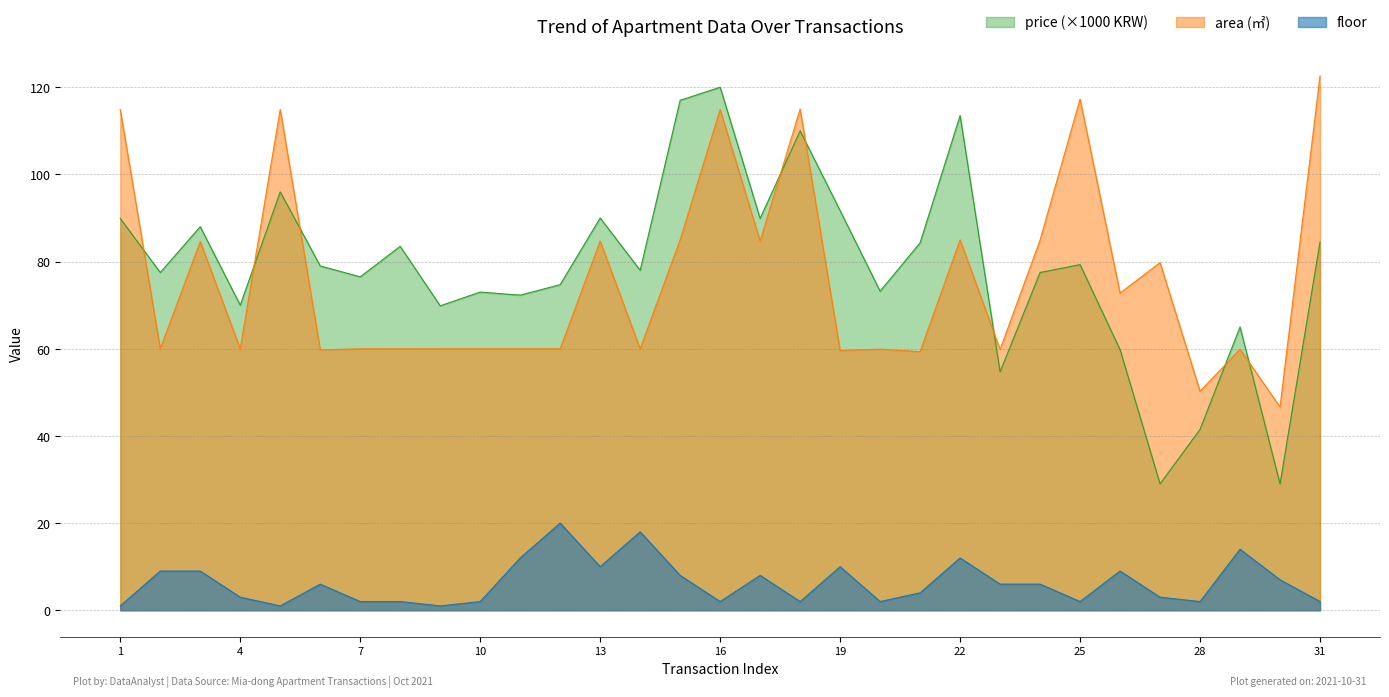

Where is the first local maximum for area?

3